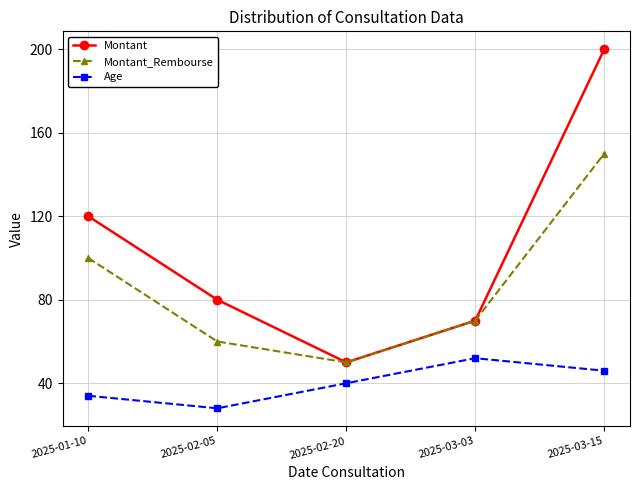

What is the average value of the Age series?

40